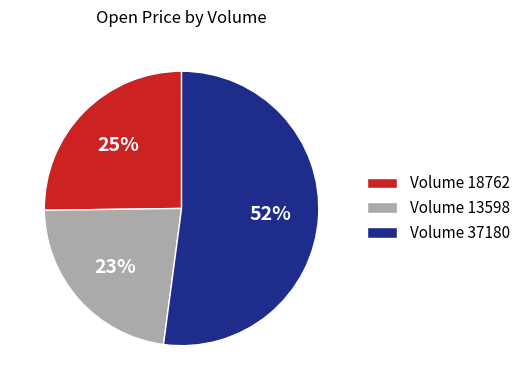

What percentage is the Volume 18762 slice, to the nearest percent?

25%